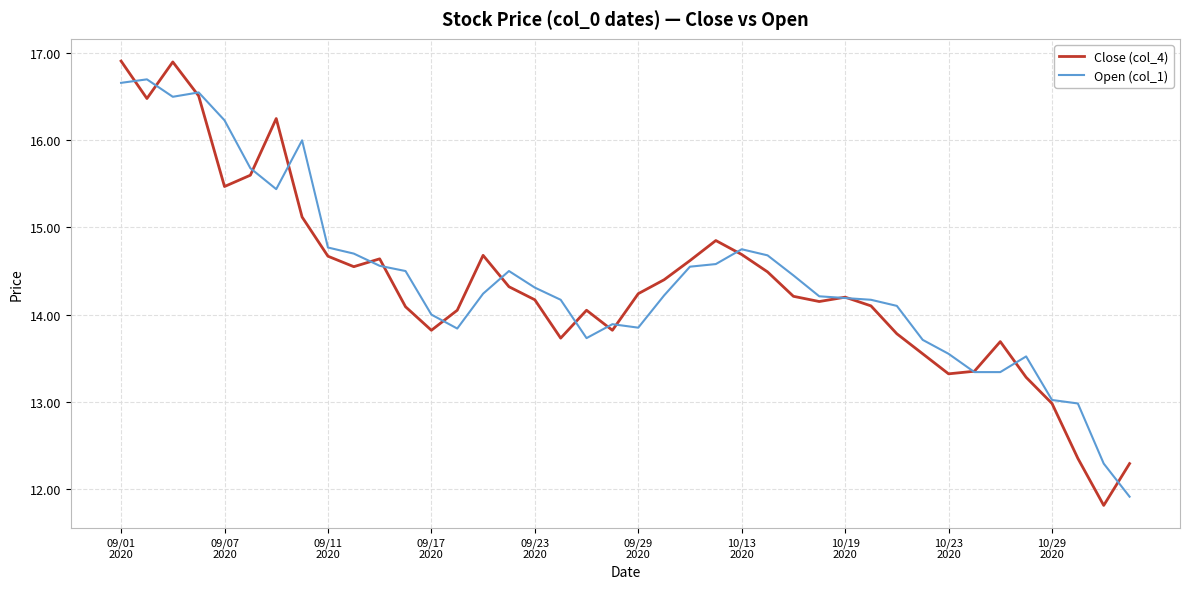

Which series has the largest range (max minus min)?

Close (col_4)